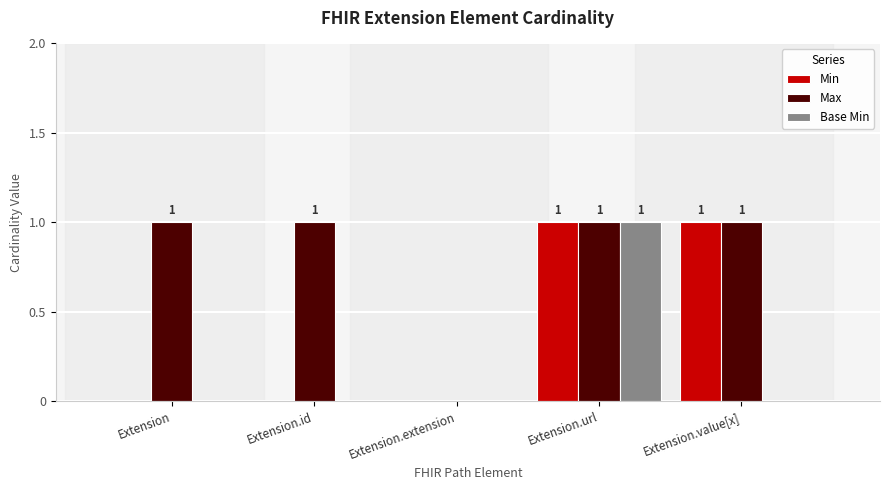

What is the sum of all Min values?

2